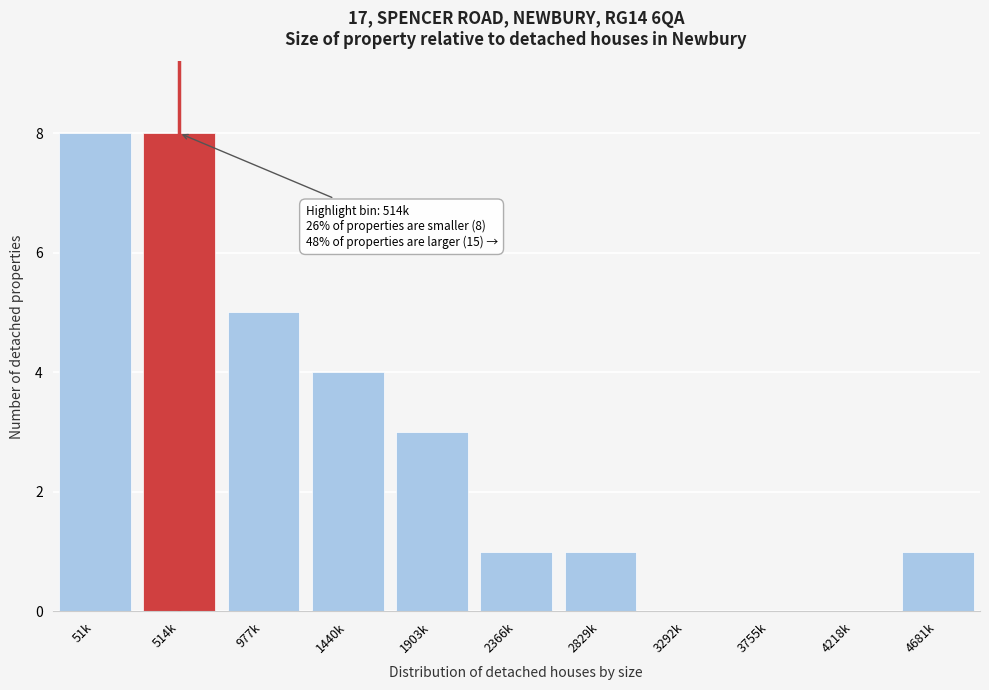

Reading right to left, what are all the values shown in this chart?

4681k=1	4218k=0	3755k=0	3292k=0	2829k=1	2366k=1	1903k=3	1440k=4	977k=5	514k=8	51k=8